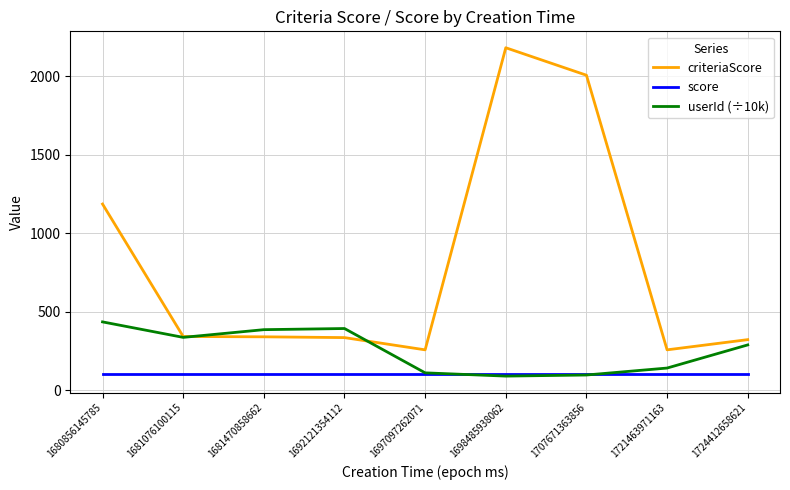

Which category has the highest value across all series?

1698485938062